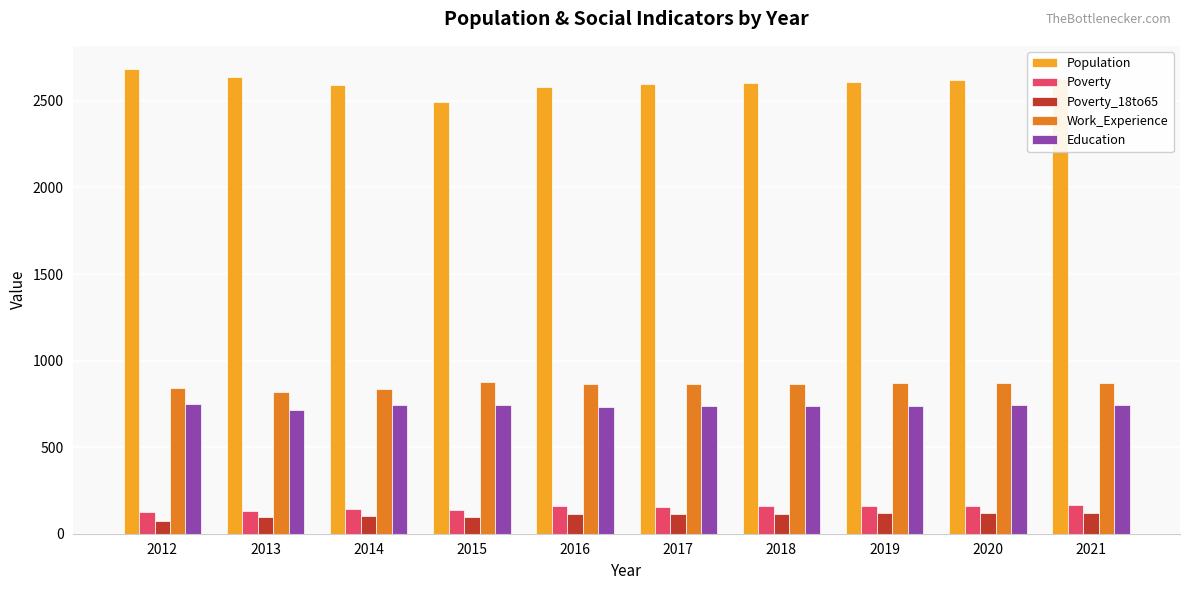

How many groups of bars are there?

10